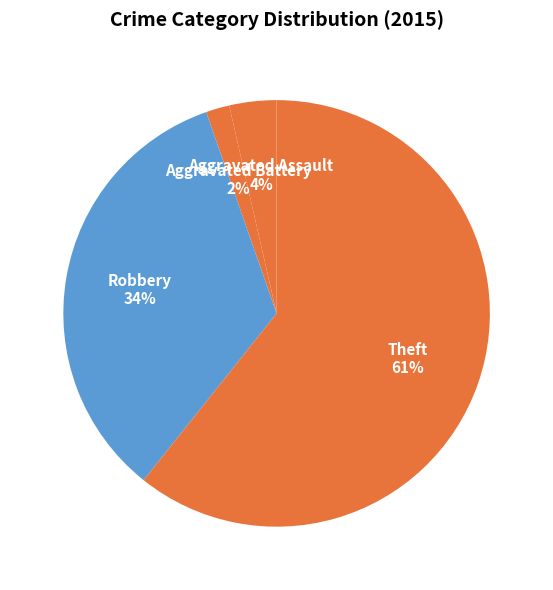

How many slices are in this pie chart?

4